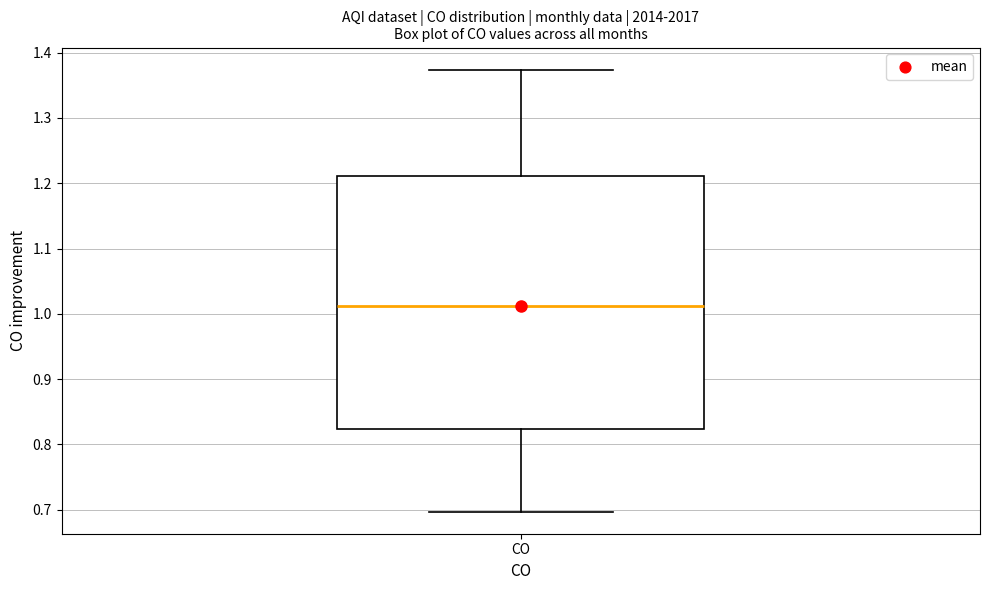

Read this box plot against the y-axis: the position of the median line, the range covered by the box, and the ends of both whiskers. The values are not printed on the chart, so give them approximately, as read against the axis.

median 1.01, box 0.82 to 1.21, whiskers 0.70 to 1.37